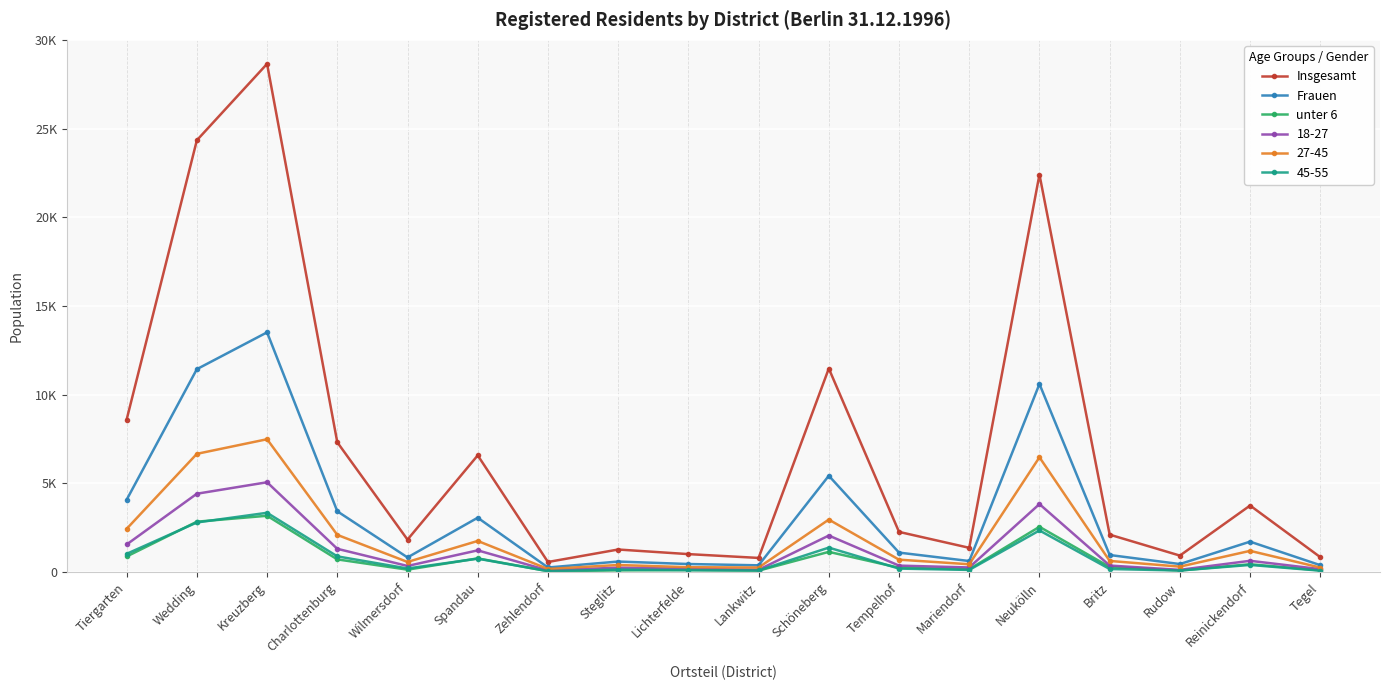

Is this an area chart (filled region under the line)?

No